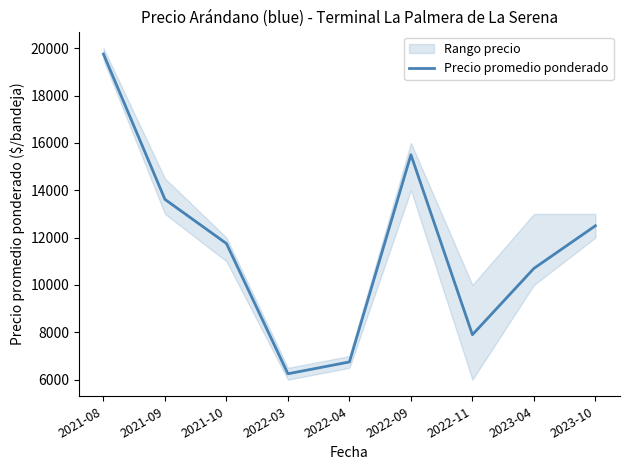

Reading right to left, what are all the values shown in this chart?

12500	10700	7900	15500	6750	6250	11750	13614	19750